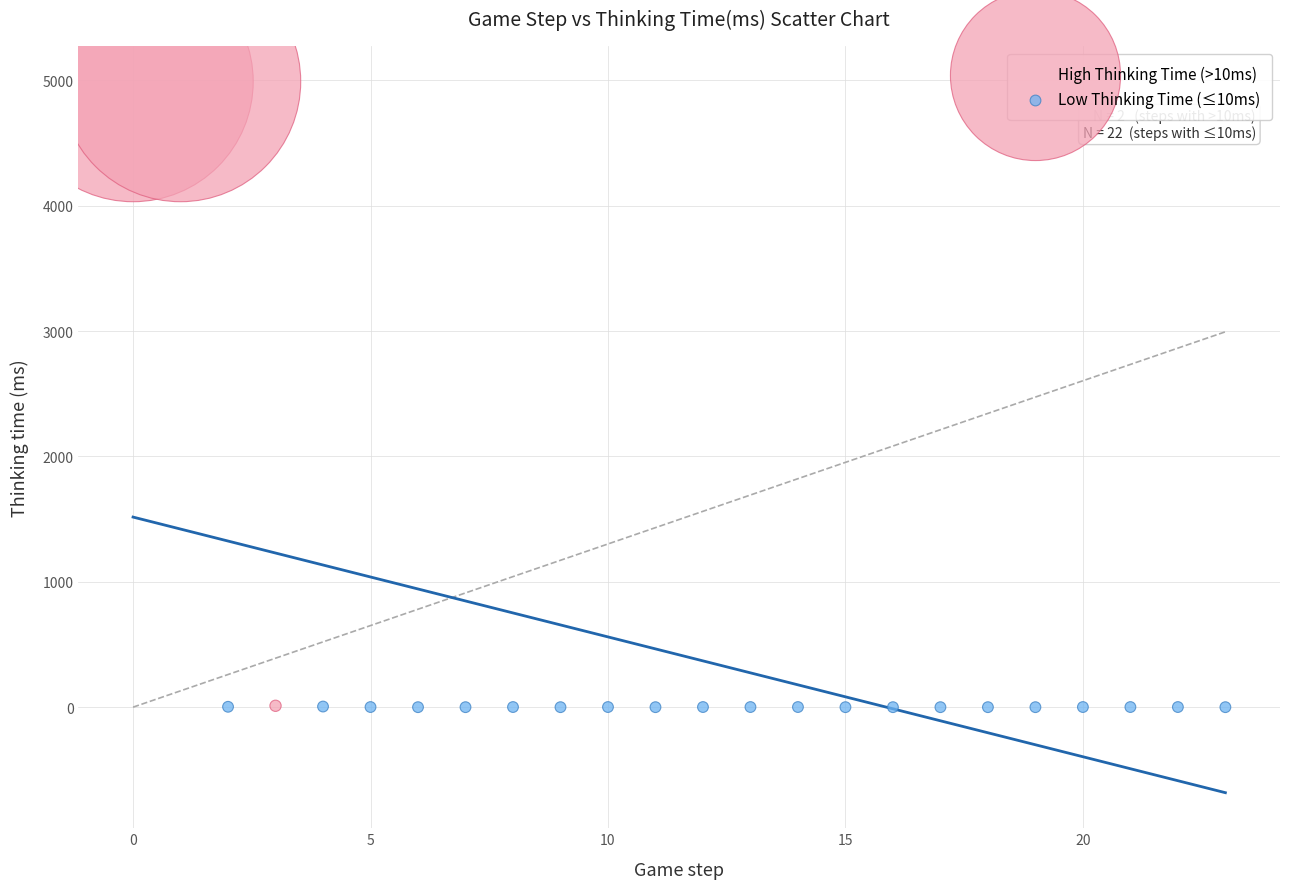

Which series reaches the maximum Y coordinate?

High Thinking Time (>10ms)